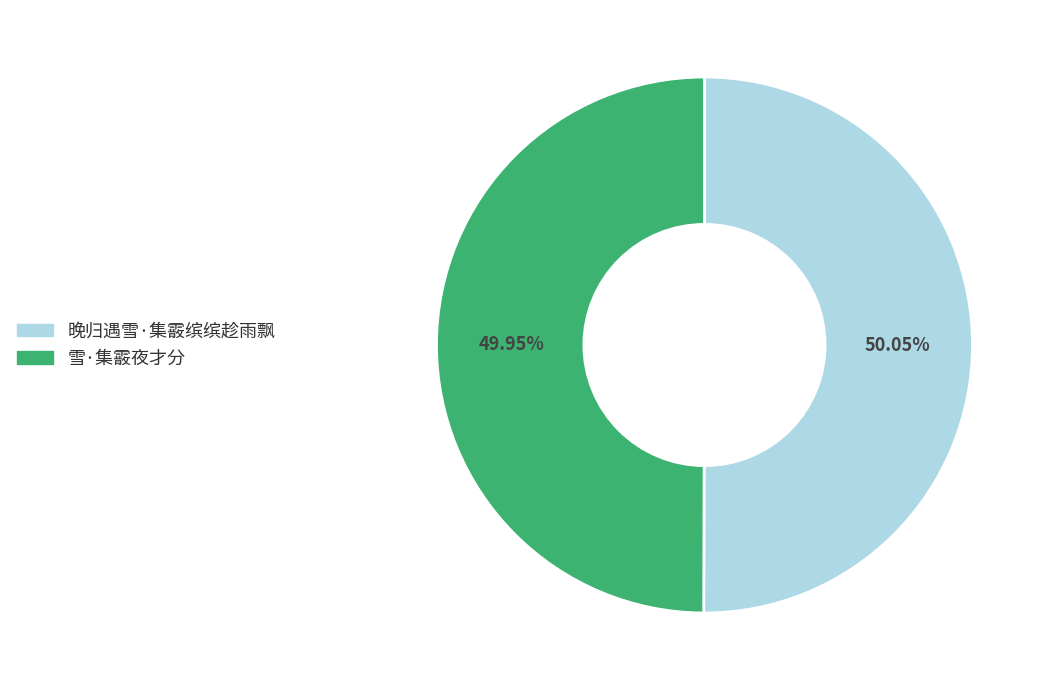

Combined, do 晚归遇雪·集霰缤缤趁雨飘 and 雪·集霰夜才分 account for over 50%?

Yes